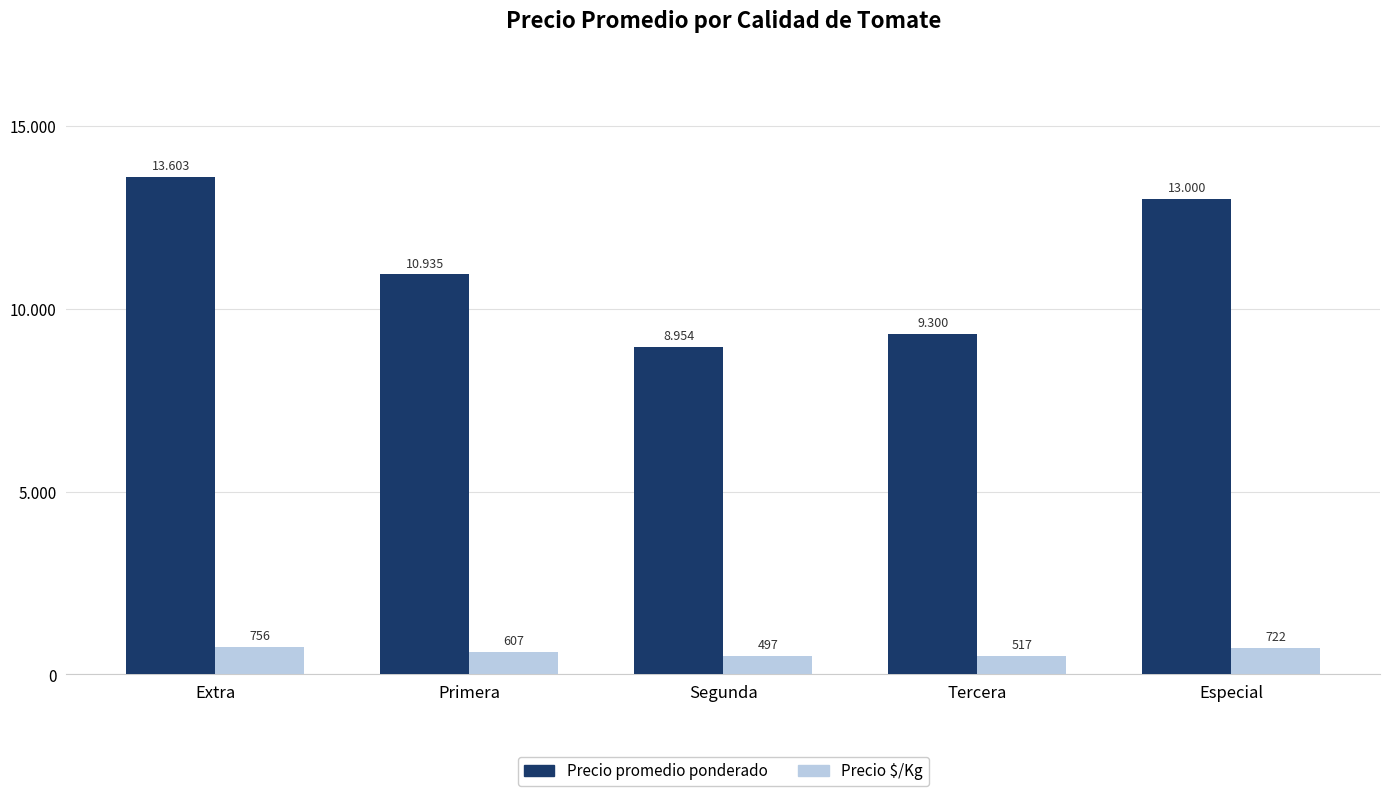

Which category has the lowest value in the Precio $/Kg series?

Segunda